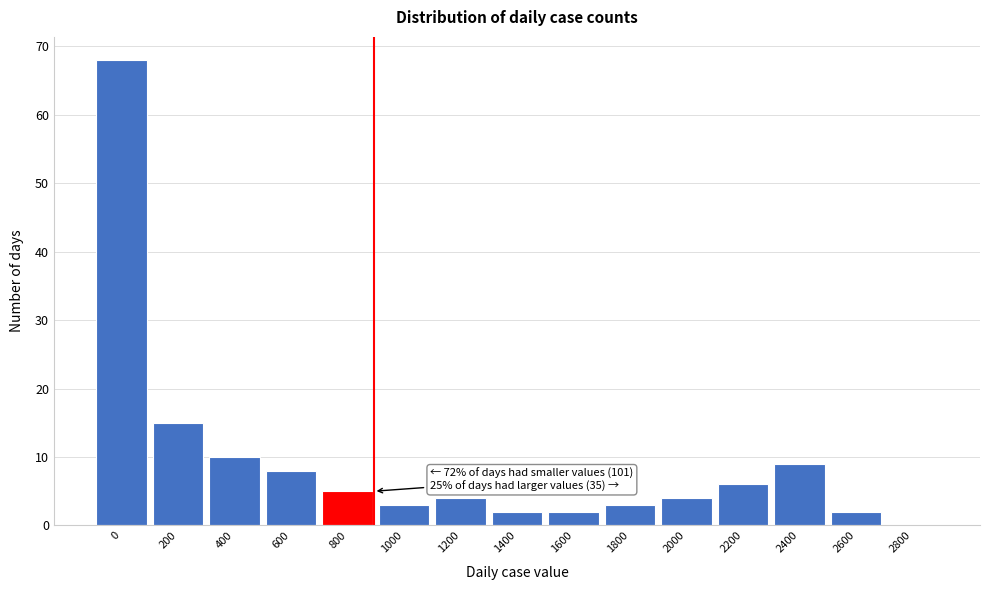

Reading right to left, extract all data points from this chart.

2800=0	2600=2	2400=9	2200=6	2000=4	1800=3	1600=2	1400=2	1200=4	1000=3	800=5	600=8	400=10	200=15	0=68